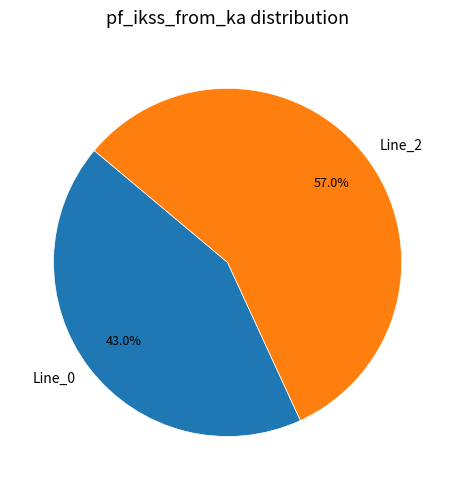

How many segments does this pie chart have?

2